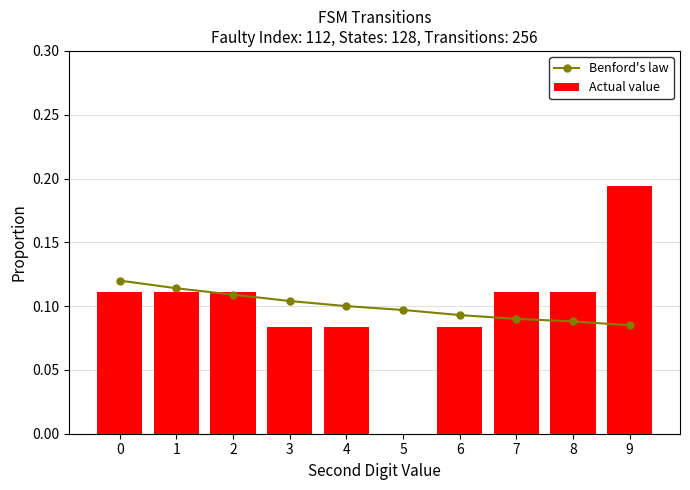

Which series has the largest range (max minus min)?

Actual value